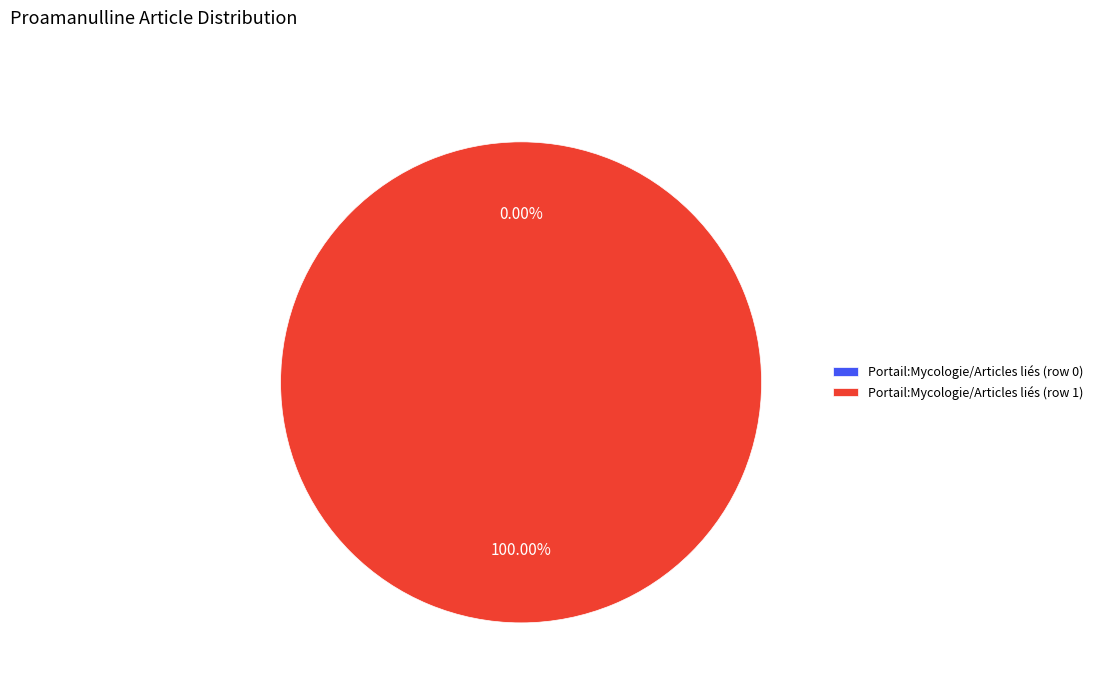

How many segments does this pie chart have?

2